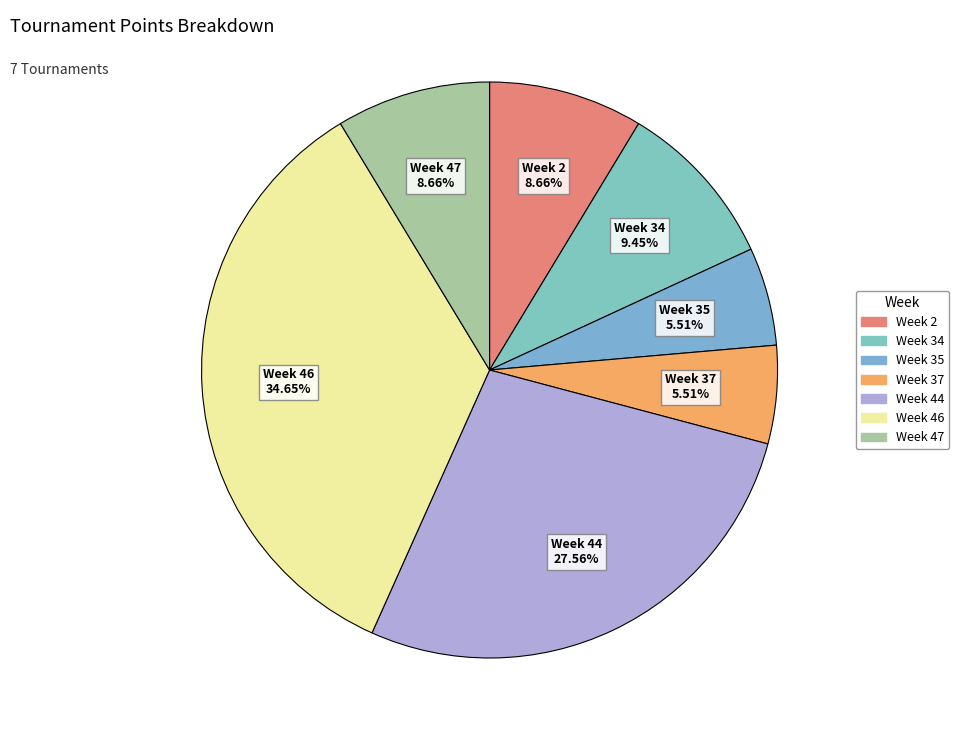

Which slice is the largest?

Week 46